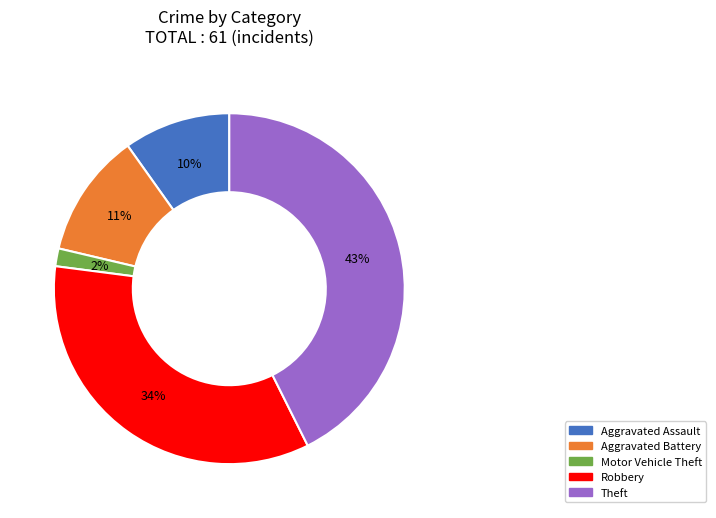

Is it true that Motor Vehicle Theft is 2% of the pie?

True